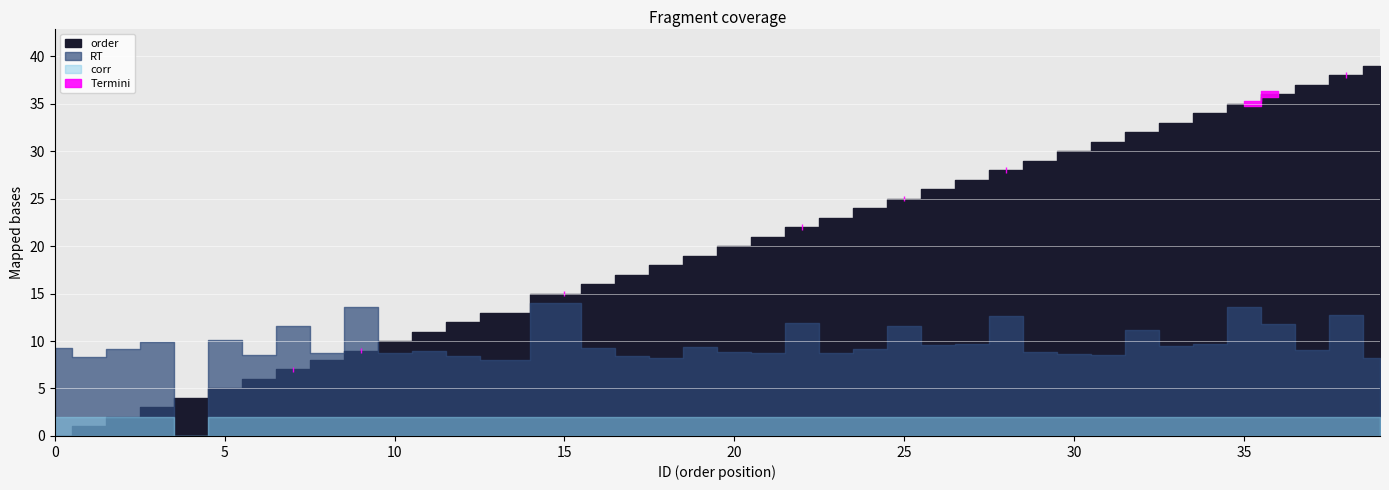

Is it true that order equals 1.2 at 3?

False